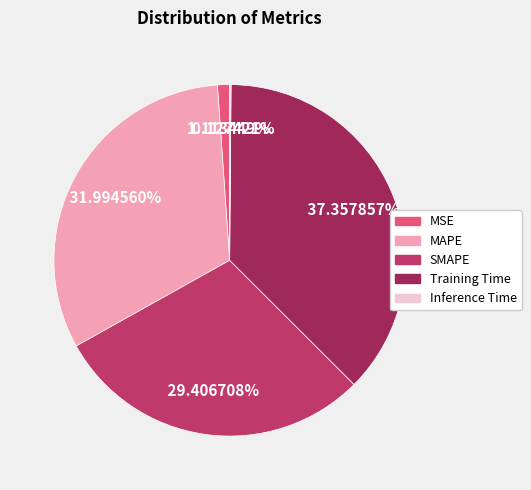

Does MSE represent more than half of the total?

No